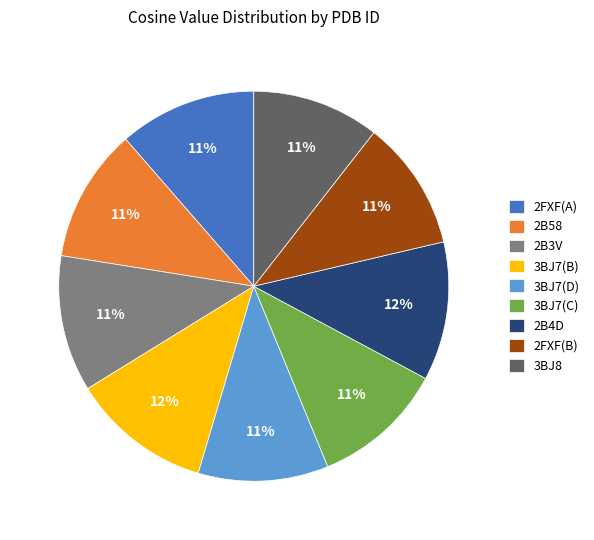

How many segments does this pie chart have?

9